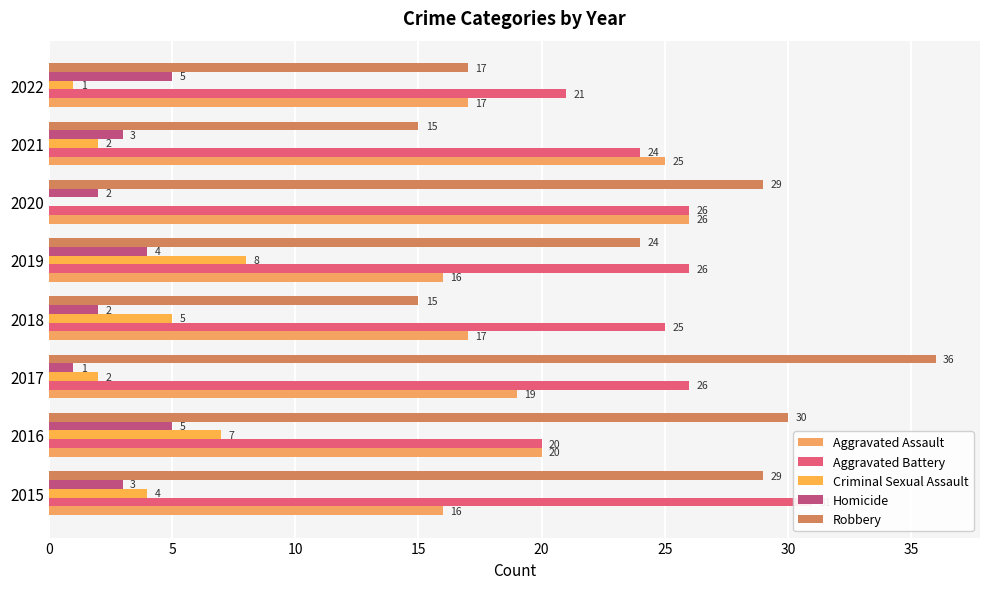

What is the sum of all Aggravated Assault values?

156